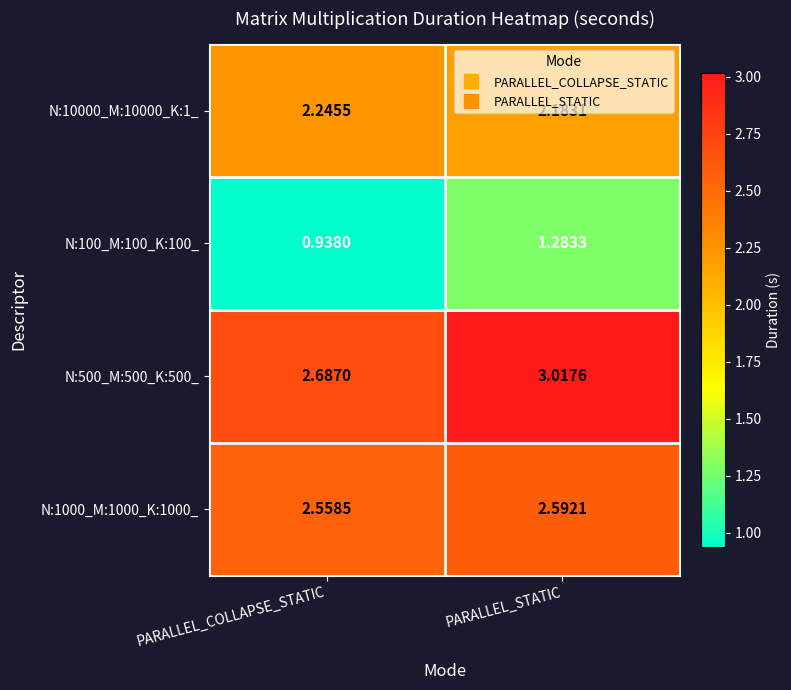

At which label is N:100_M:100_K:100_ closest to 1?

PARALLEL_COLLAPSE_STATIC